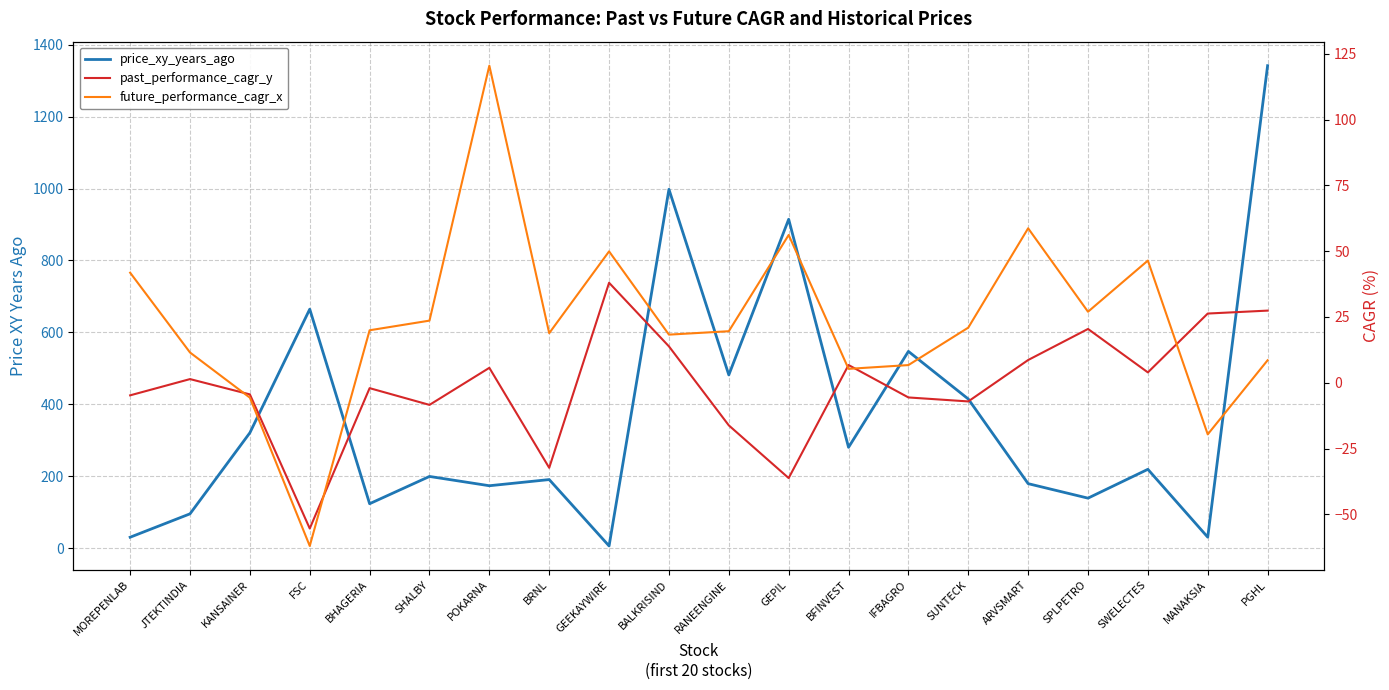

What are all the series names shown in the legend?

price_xy_years_ago, past_performance_cagr_y, future_performance_cagr_x